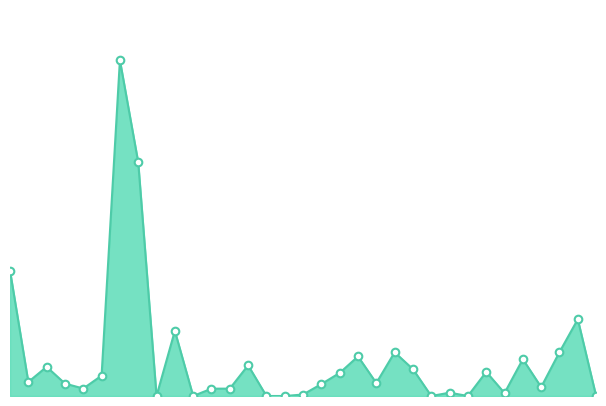

Is this an area chart (filled region under the line)?

Yes